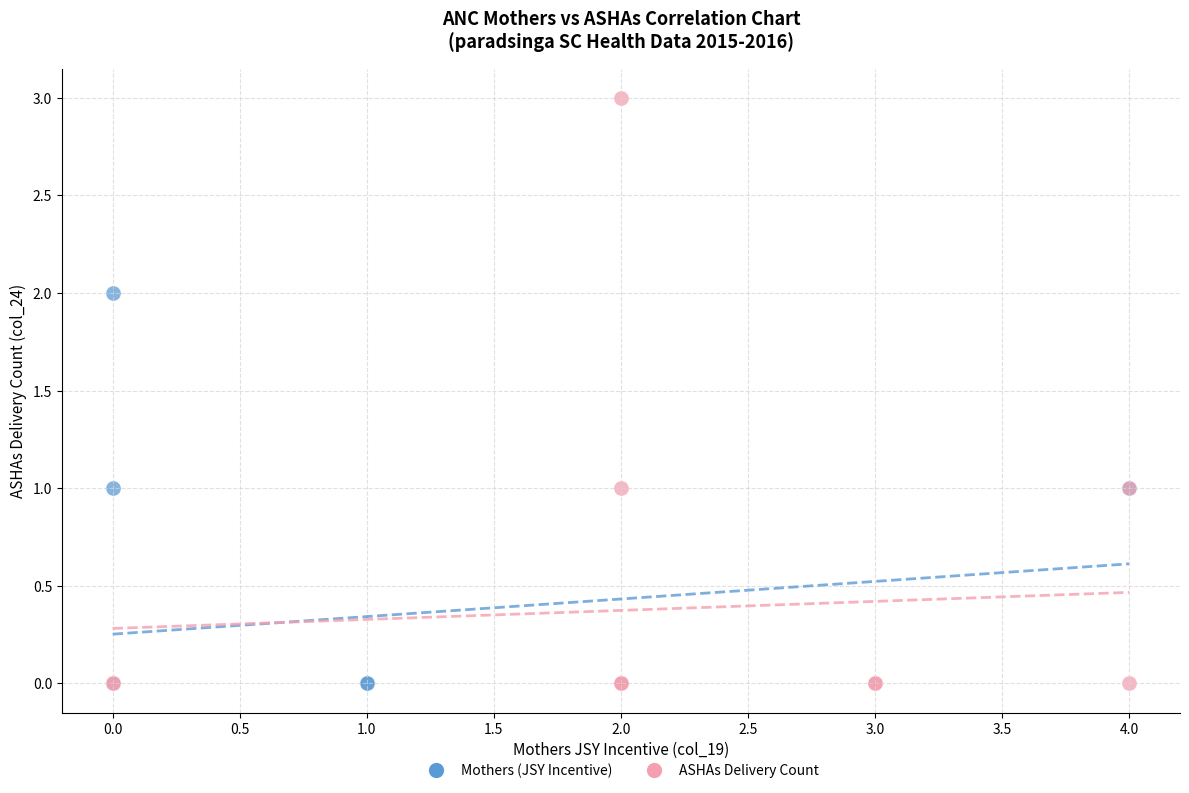

Which series has the widest spread of Y values?

ASHAs Delivery Count